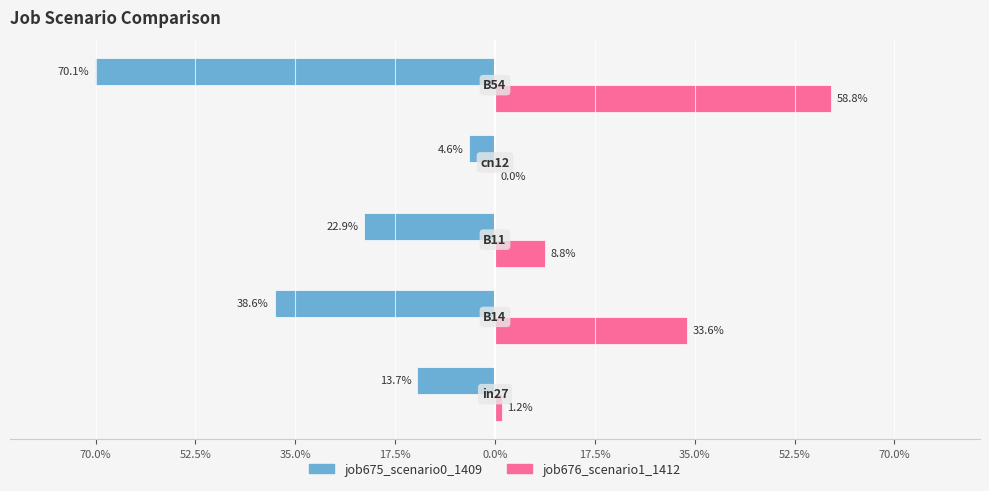

Reading left to right, transcribe all the data shown in this chart.

job675_scenario0_1409: 70.0%=-0.1	52.5%=-0.4	35.0%=-0.2	17.5%=-0.0	0.0%=-0.7
job676_scenario1_1412: 70.0%=0.0	52.5%=0.3	35.0%=0.1	17.5%=0.0	0.0%=0.6